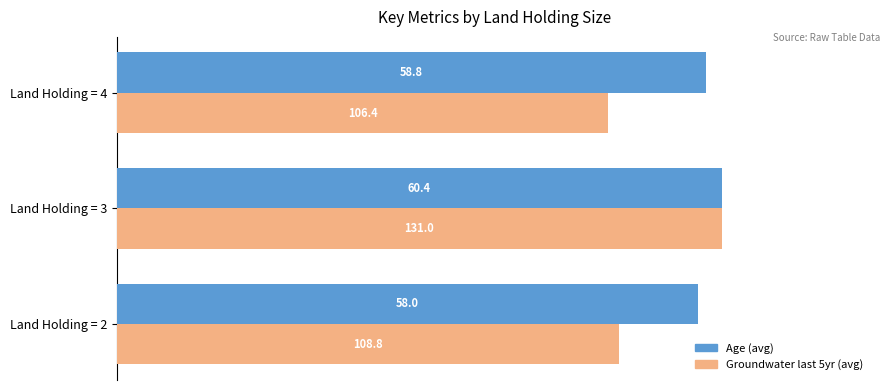

What are all the series names shown in the legend?

Age (avg), Groundwater last 5yr (avg)